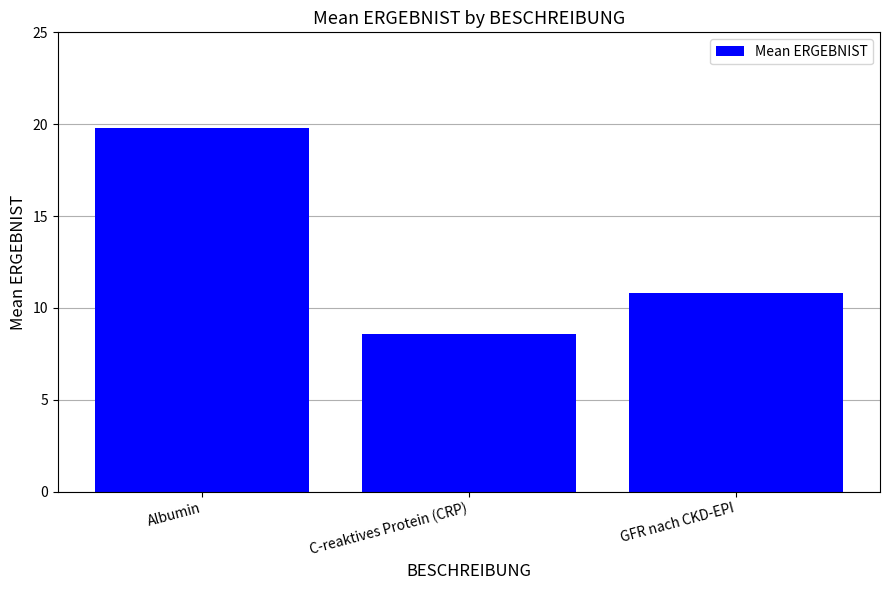

Is it true that the value at Albumin is 19.8?

True